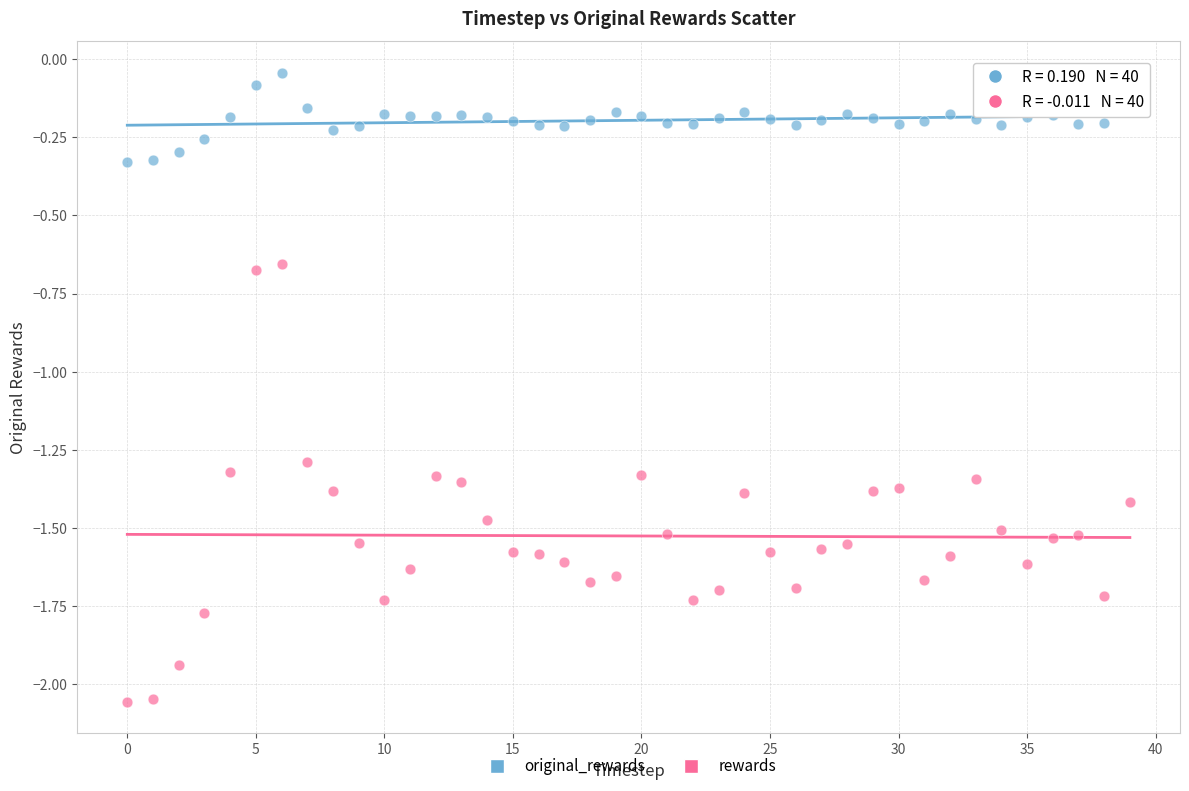

Which series contains the lowest Y value?

rewards